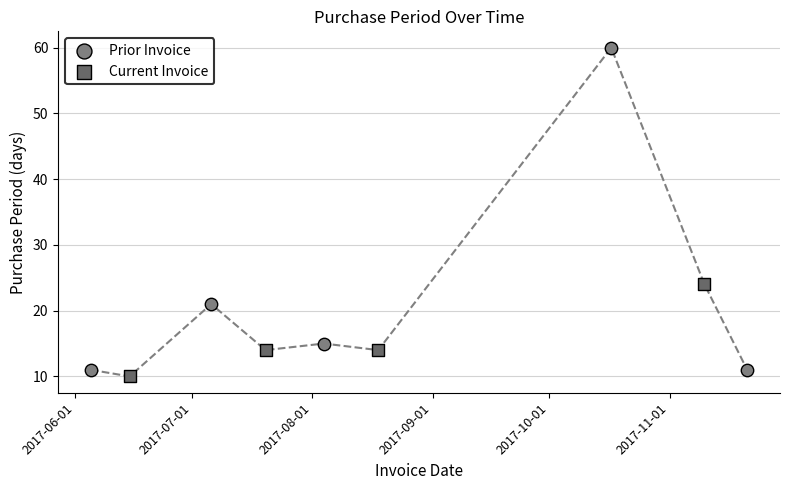

Which series has the largest Y range (max minus min)?

Prior Invoice